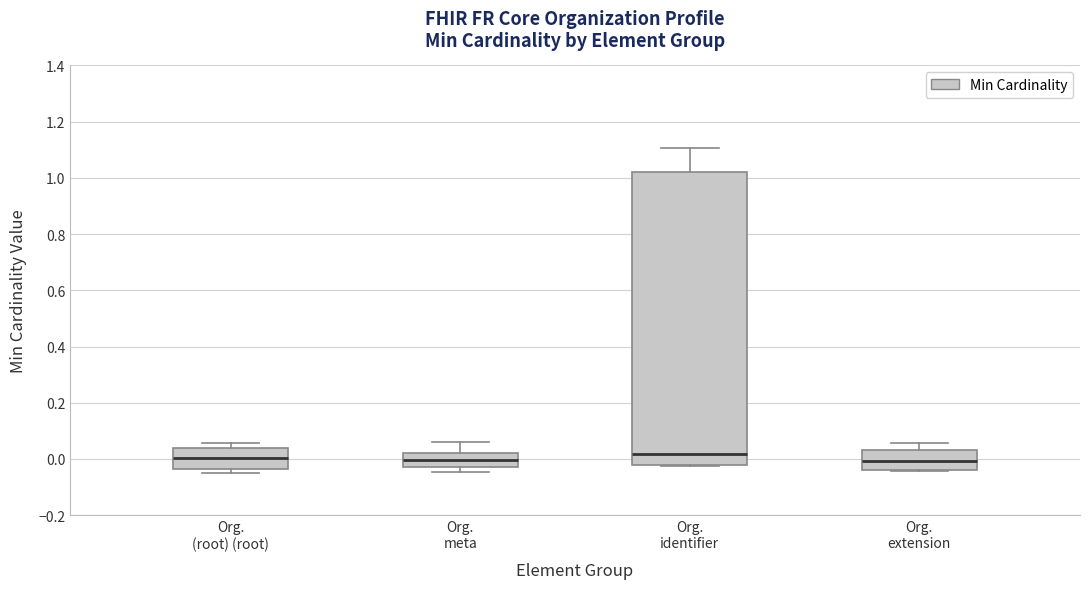

Which box is the tallest, from its lower edge to its upper edge?

Org. identifier